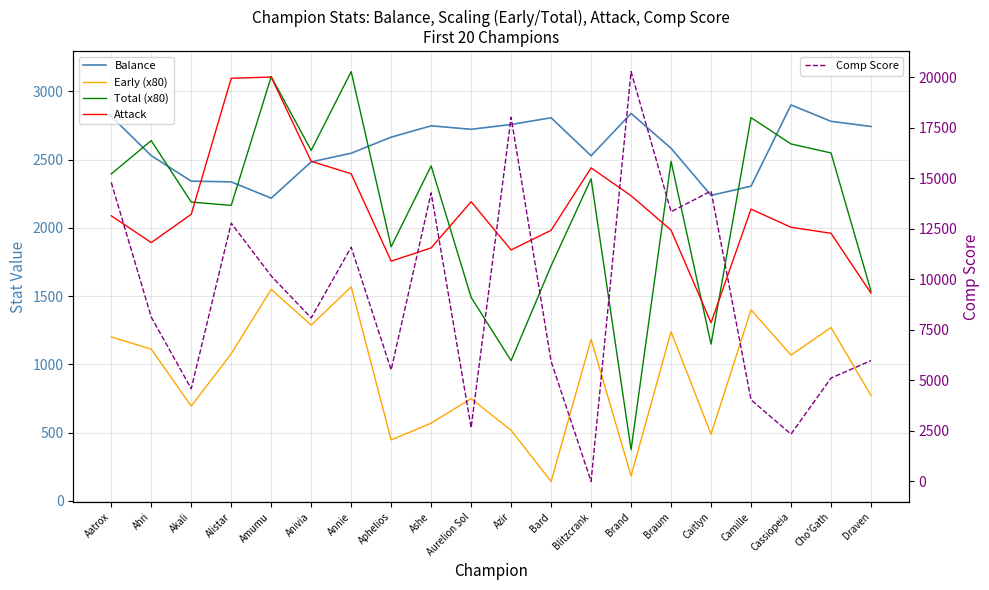

What is the approximate value of Total (x80) at Ashe?

2453.3